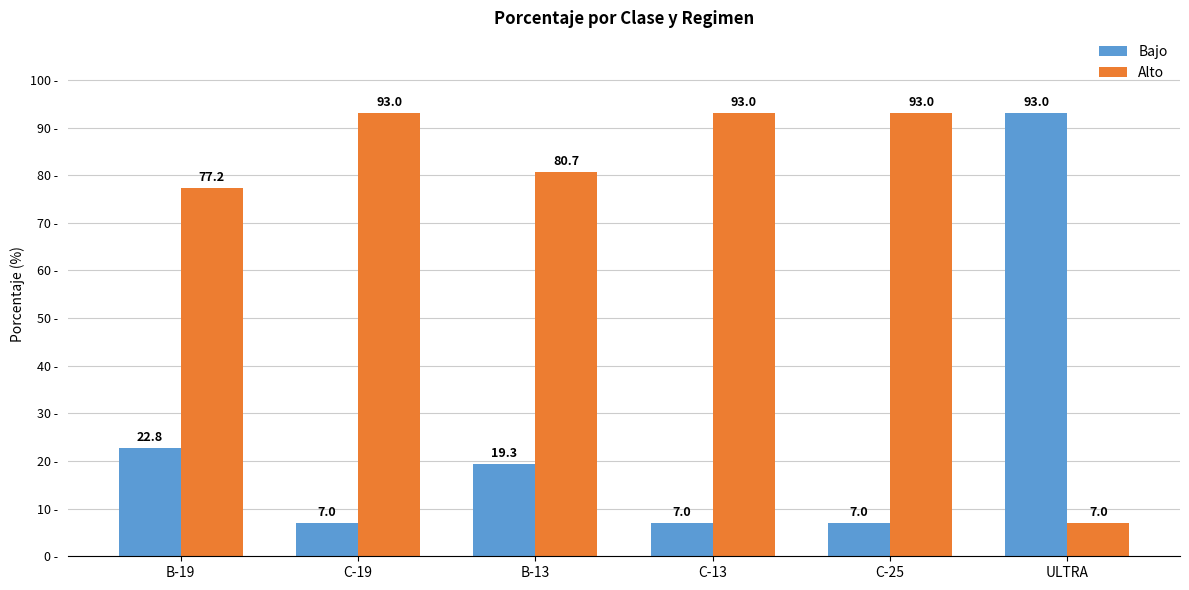

List the series in order of their overall mean, lowest first.

Bajo, Alto